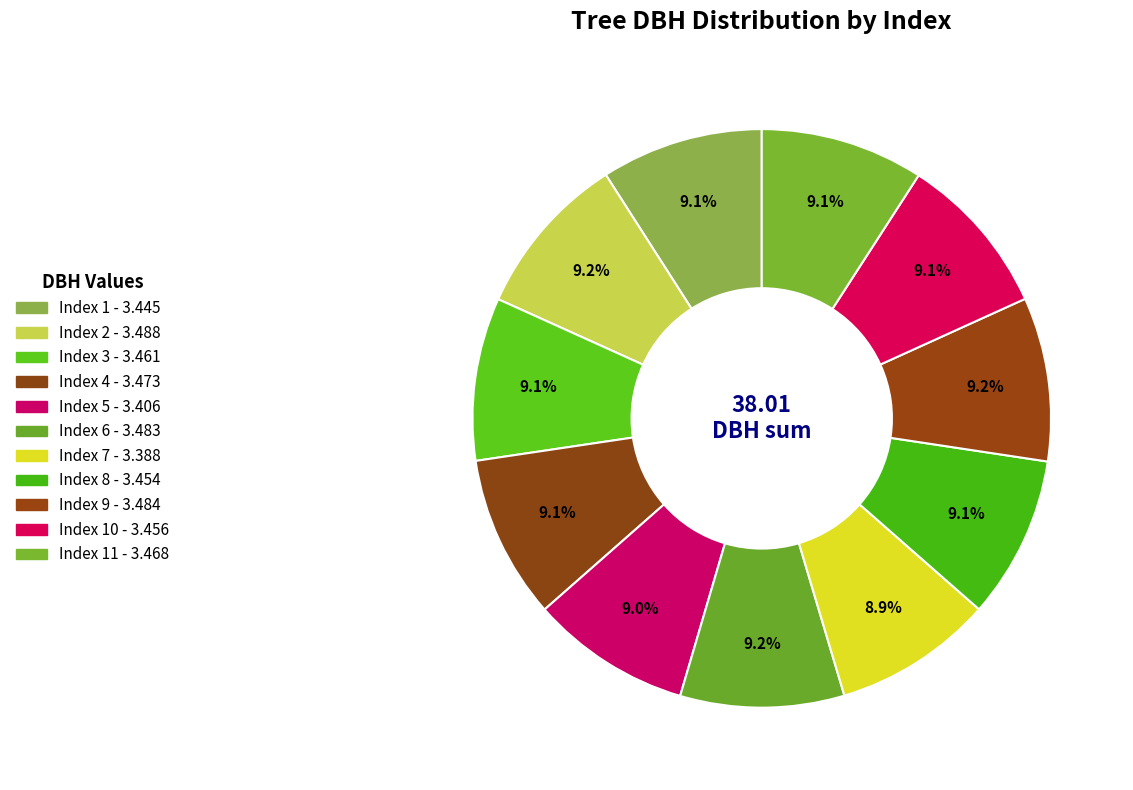

Which slice is the smallest?

7